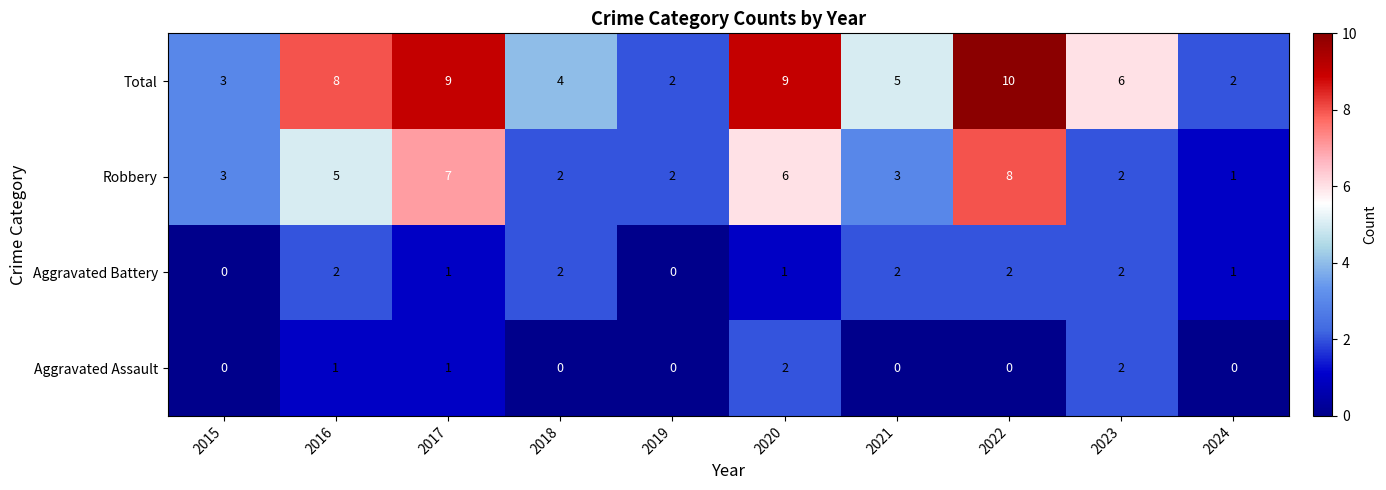

Is it true that Total equals 15 at 2017?

False